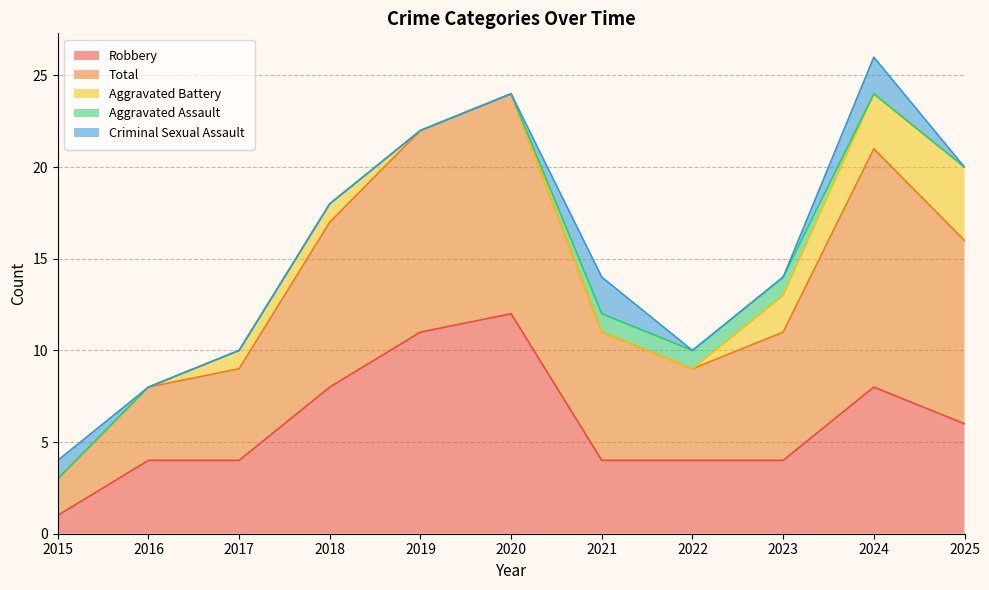

List the series in order of their peak value, lowest first.

Aggravated Assault, Criminal Sexual Assault, Aggravated Battery, Robbery, Total